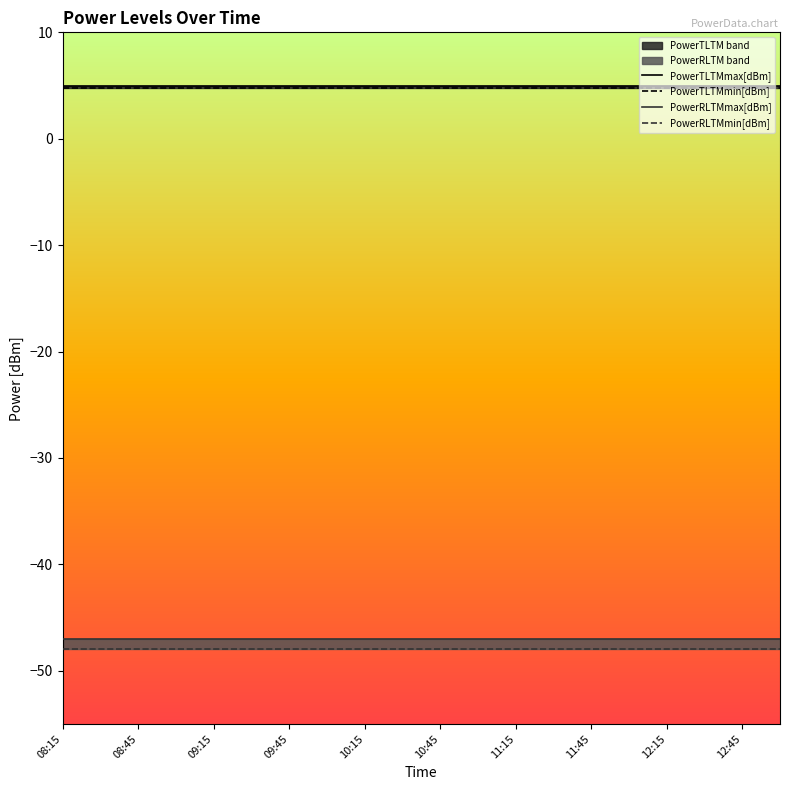

True or false: PowerRLTMmin[dBm] and PowerRLTMmax[dBm] cross at least once.

False